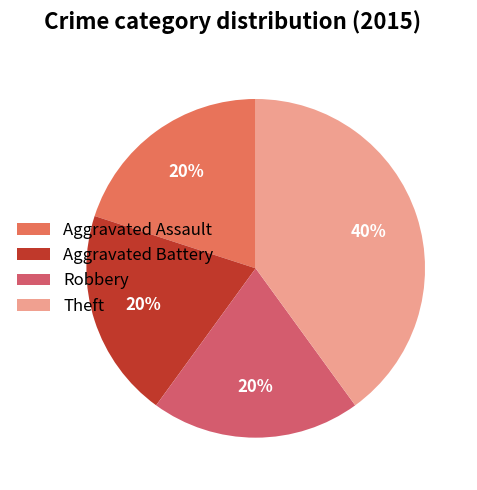

Which category has the biggest portion of the pie?

Theft